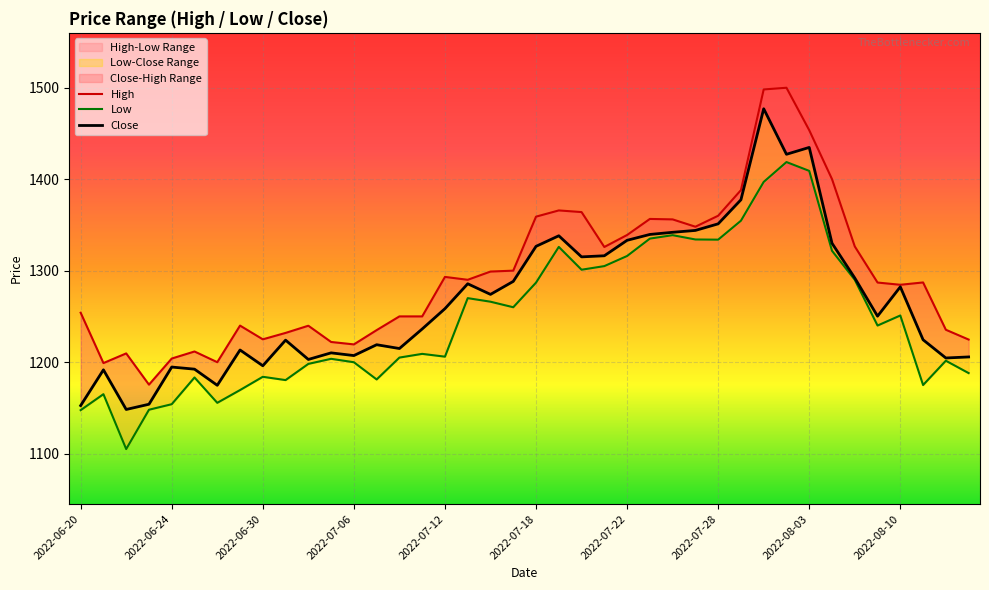

Is it true that Close equals 2103.9 at 2022-07-18?

False